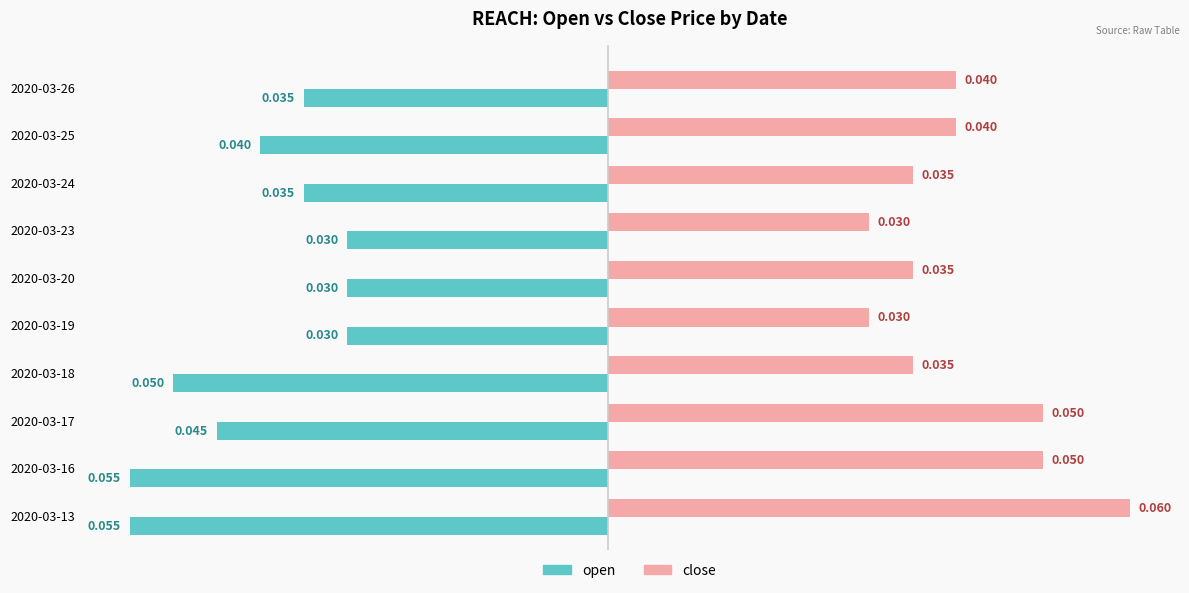

Which series has the largest total across all categories?

close